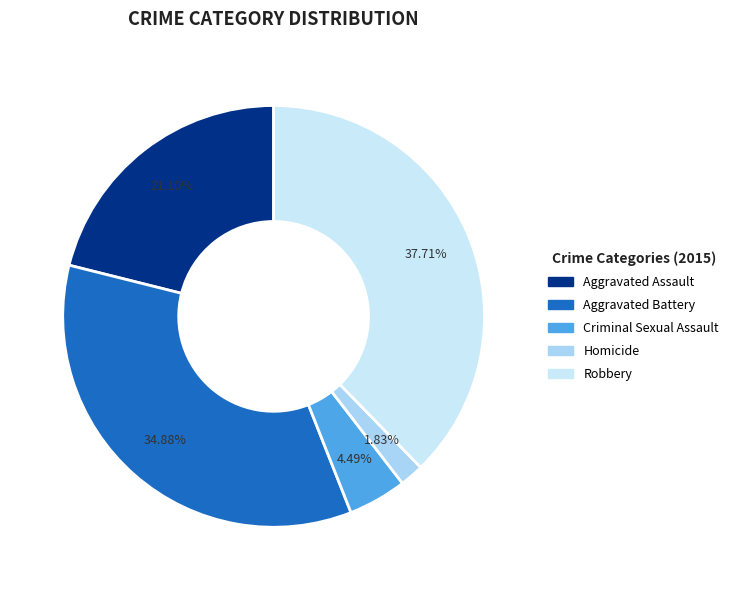

Between Homicide and Criminal Sexual Assault, which is larger?

Criminal Sexual Assault